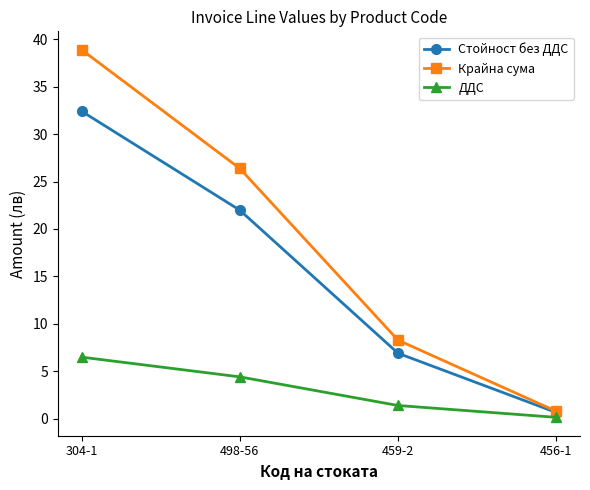

Which series changed the most between 304-1 and 456-1?

Крайна сума